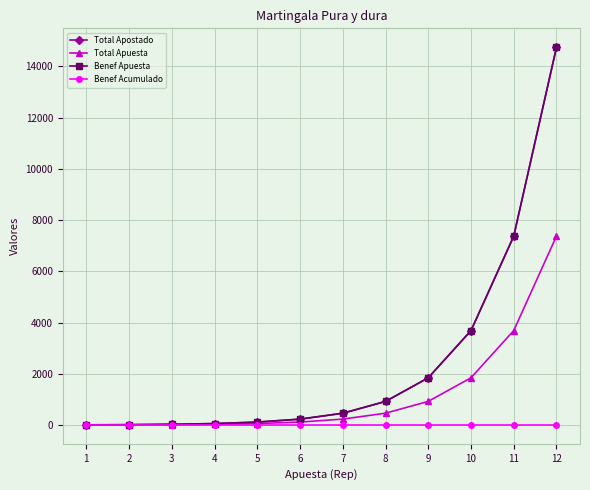

What is the highest value of the Total Apostado series?

14742.0